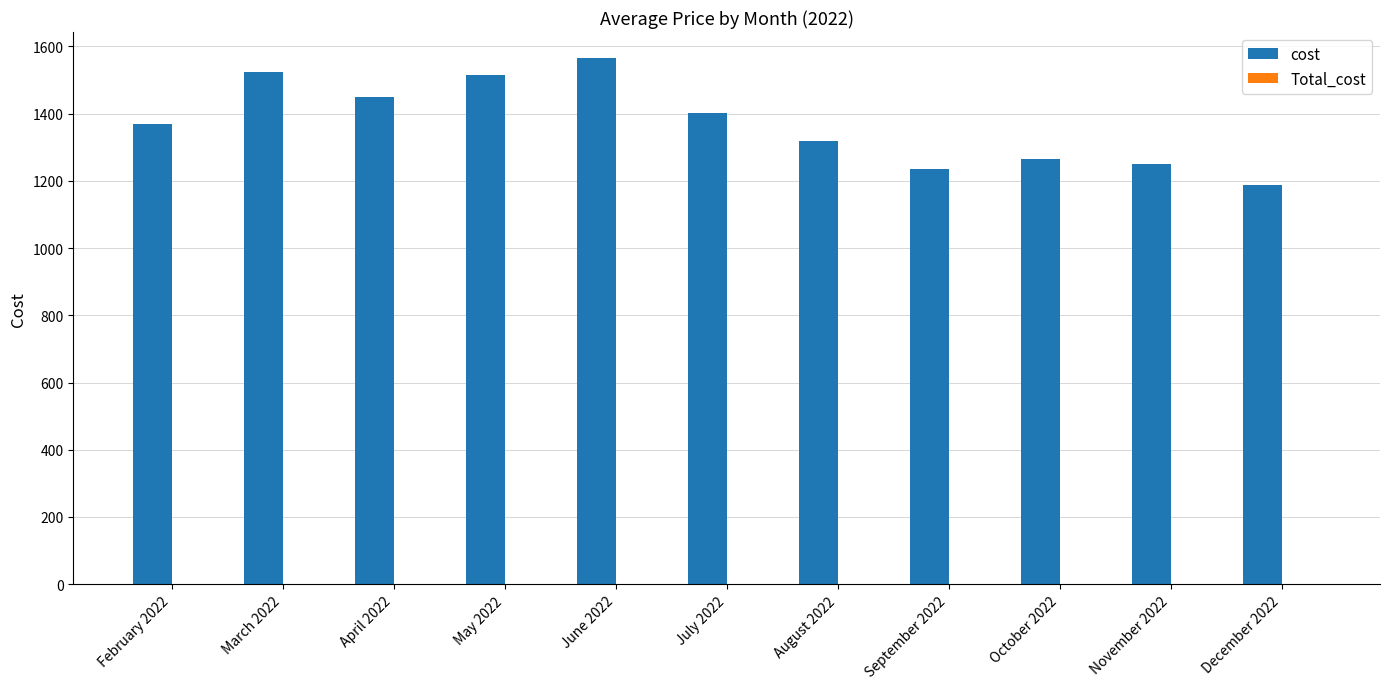

What is the maximum value shown in the chart?

1564.6